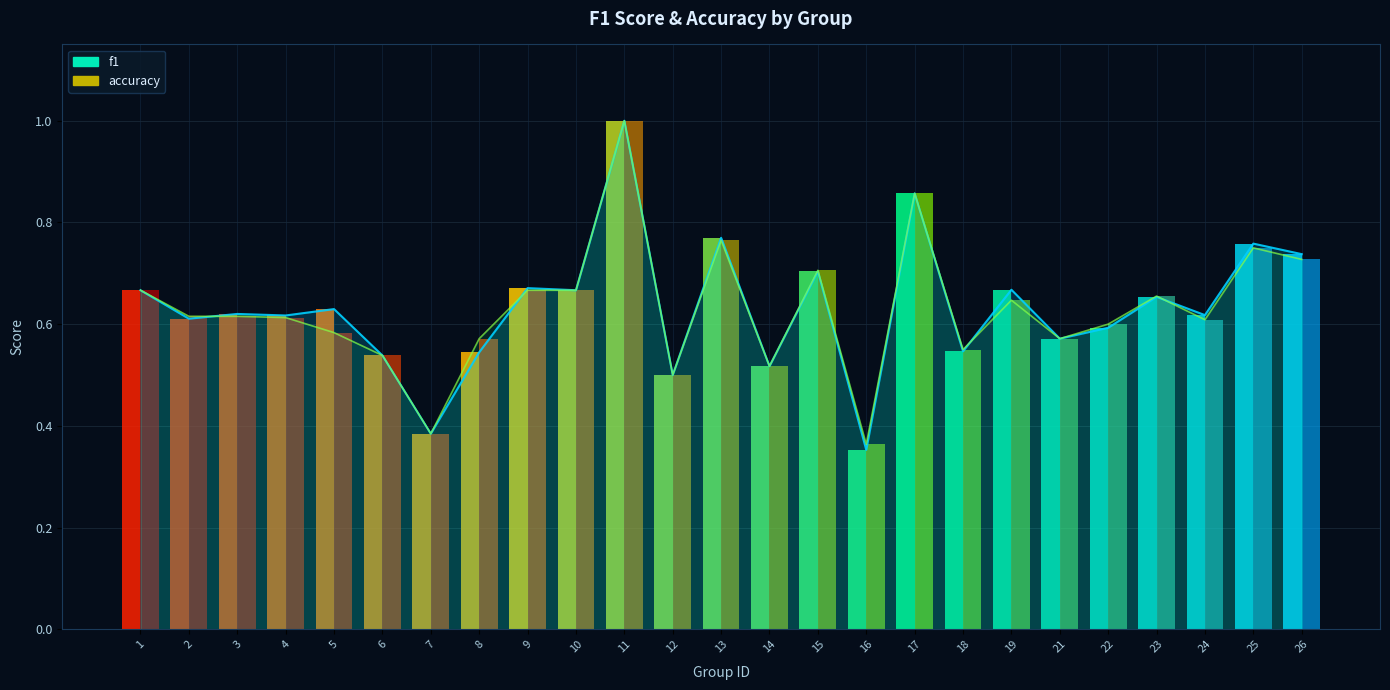

Which category has the lowest value in the f1 series?

16